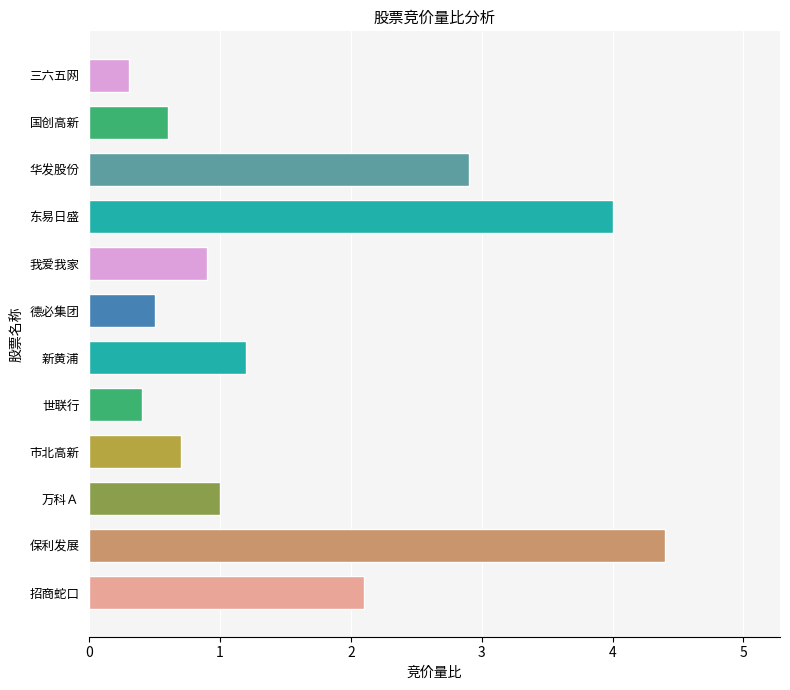

What is the maximum value shown in the chart?

4.4